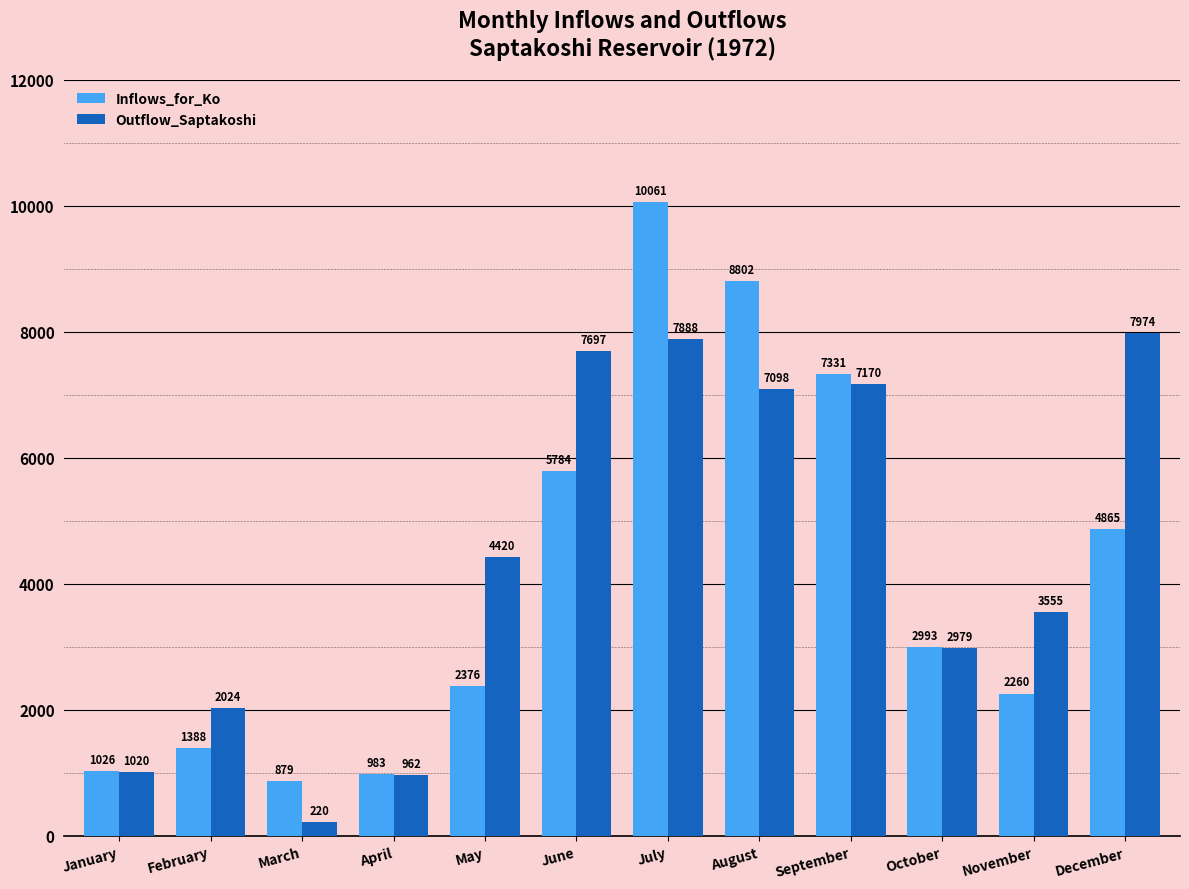

What is the value of the Inflows_for_Ko bar at the 12th from the left?

4865.1